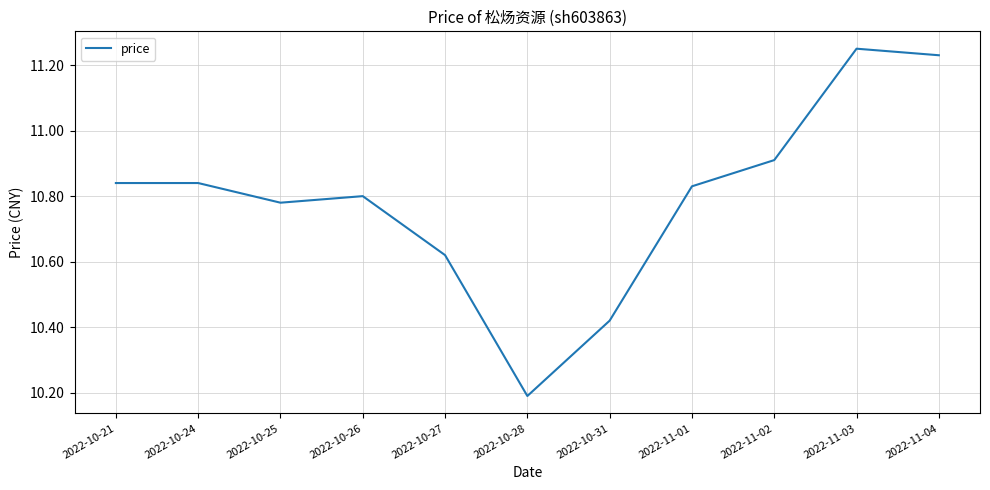

Approximately how many times larger is the value at 2022-10-27 compared to 2022-10-25?

1.0